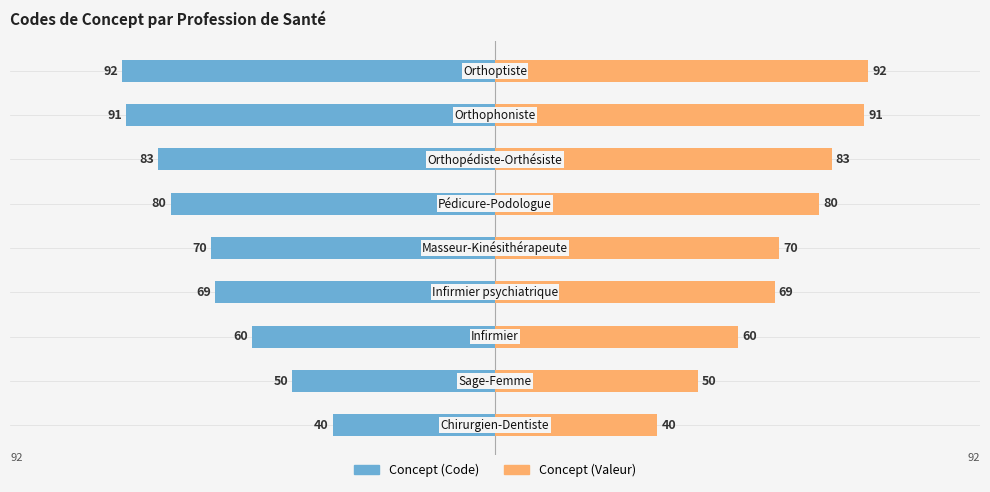

Is it true that Concept (Code) equals -123 at 8?

False